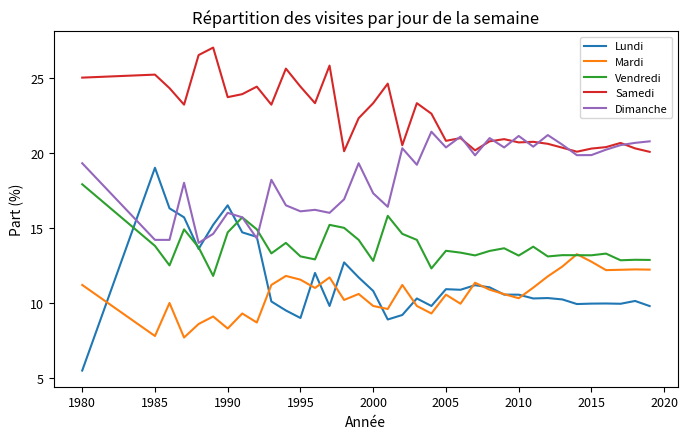

Which series has the largest range (max minus min)?

Lundi